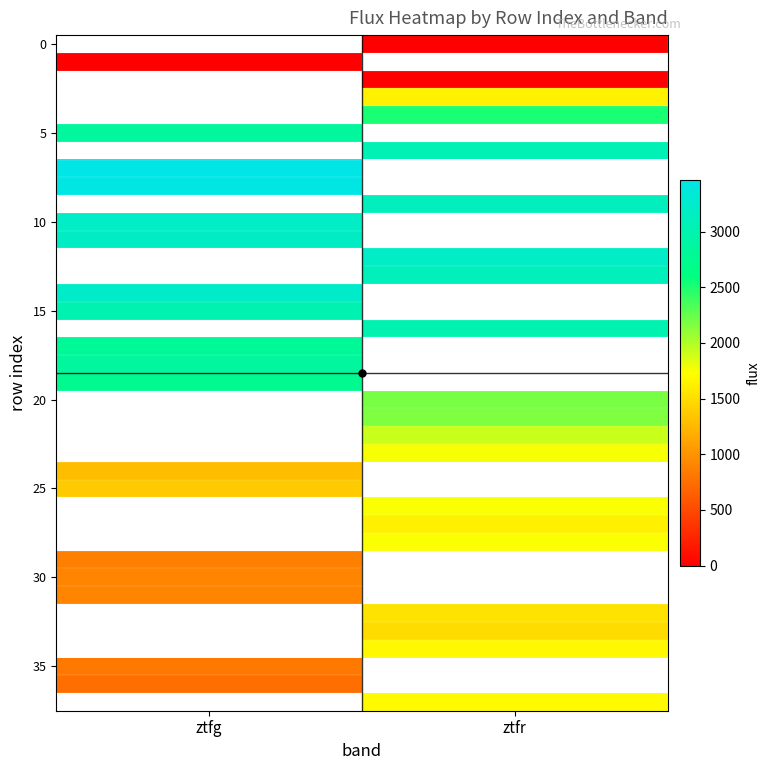

How many data points does each series have?

2